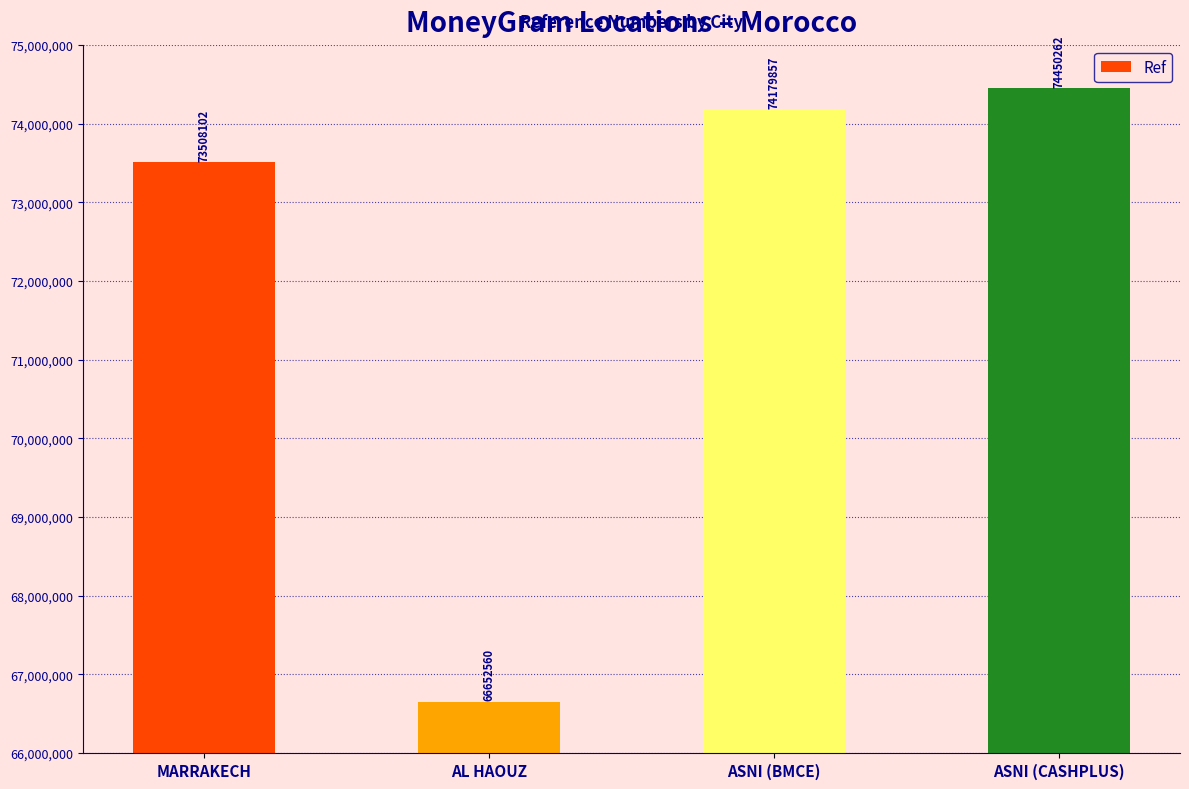

What is the smallest value displayed?

66652560